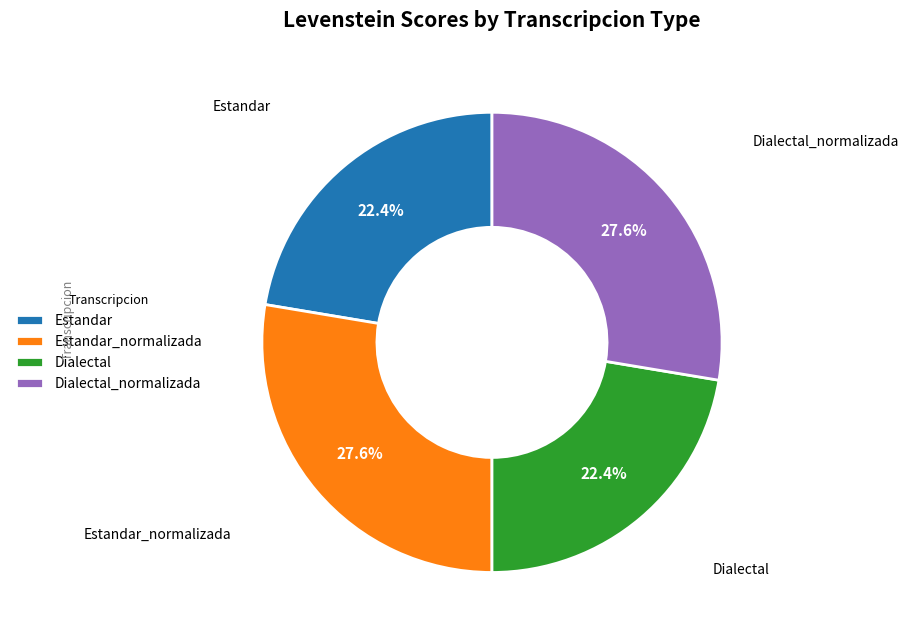

Does Dialectal represent more than half of the total?

No